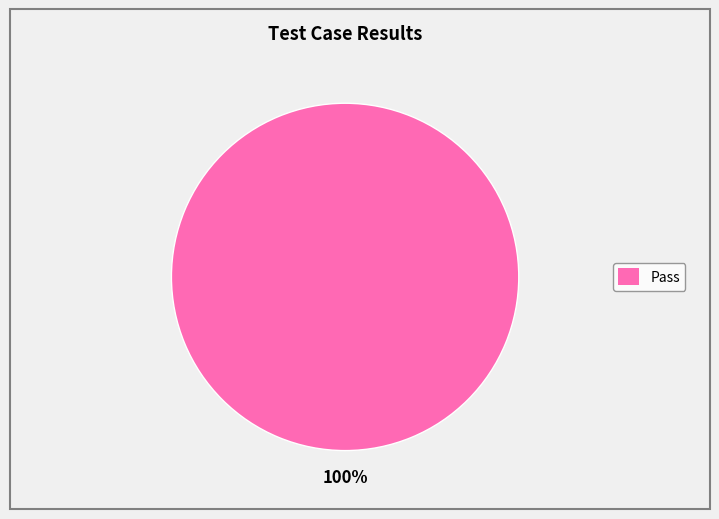

How many segments does this pie chart have?

1